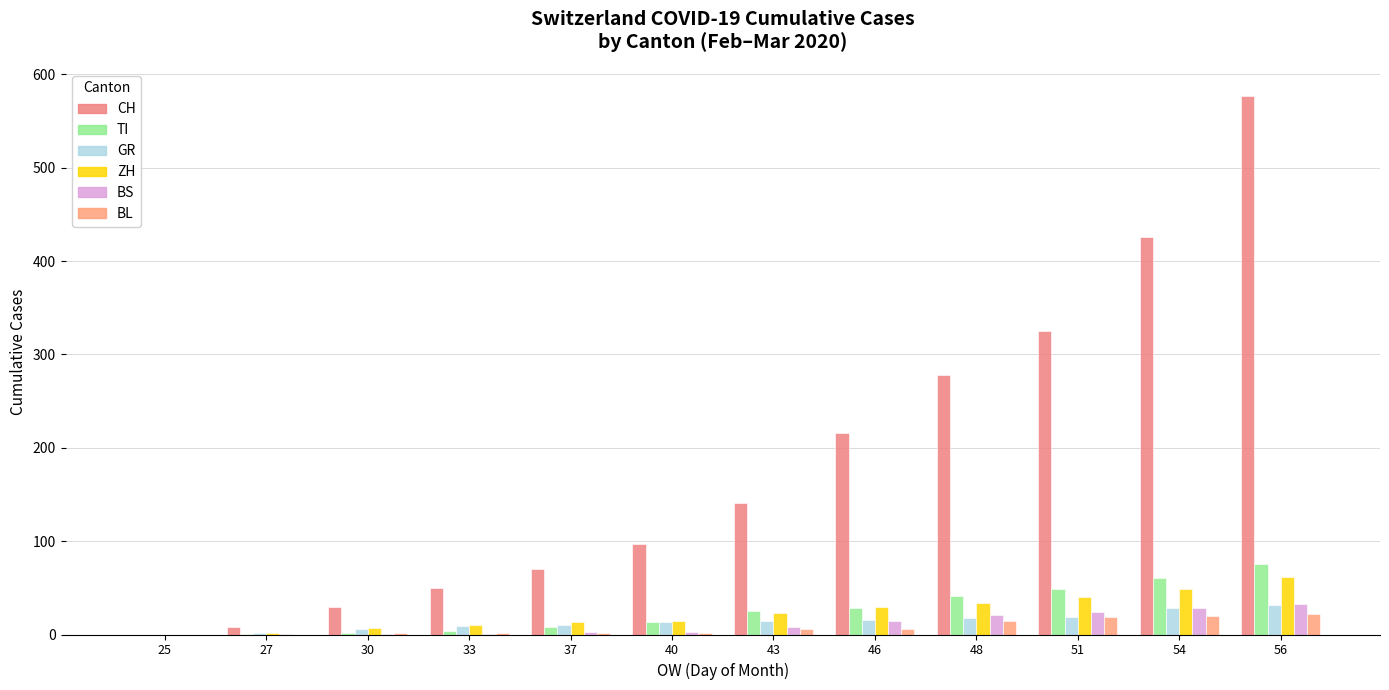

Reading right to left, transcribe all the data shown in this chart.

CH: 577	426	325	278	216	141	97	70	50	30	8	0
TI: 75	61	49	41	28	25	13	8	4	2	1	0
GR: 32	28	19	18	16	15	13	10	9	6	2	0
ZH: 62	49	40	34	29	23	15	13	10	7	2	0
BS: 33	28	24	21	15	8	3	3	1	1	1	0
BL: 22	20	19	15	6	6	2	2	2	2	0	0